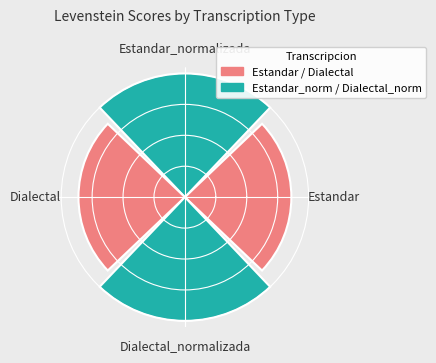

Does the chart contain any negative values?

No